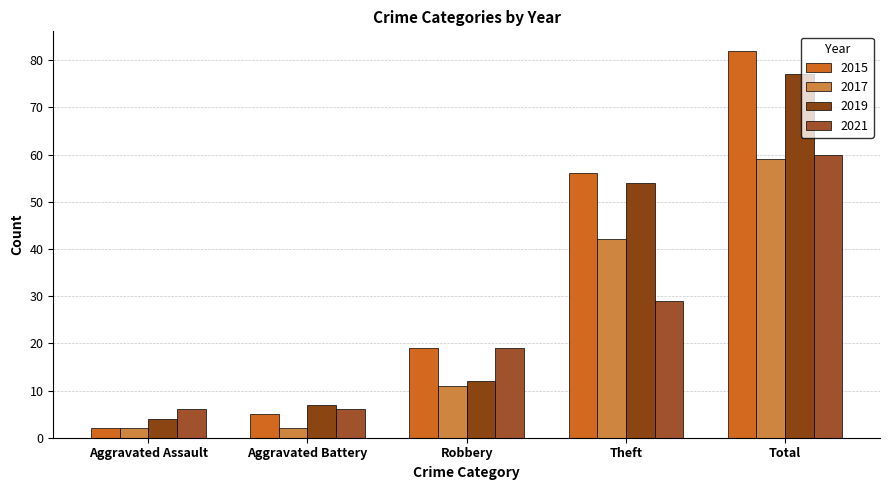

How many distinct data groups are displayed?

4